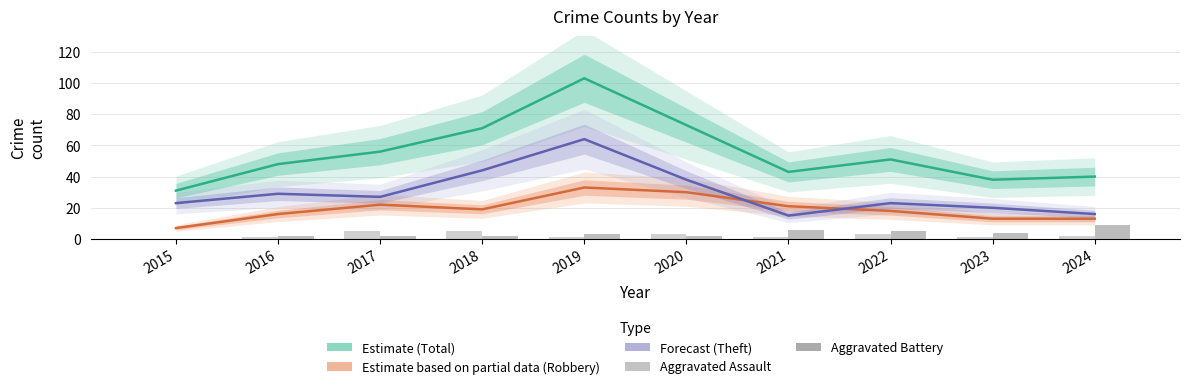

Reading left to right, extract all data points from this chart.

Estimate (Total): 2015=31	2016=48	2017=56	2018=71	2019=103	2020=73	2021=43	2022=51	2023=38	2024=40
Estimate based on partial data (Robbery): 2015=7	2016=16	2017=22	2018=19	2019=33	2020=30	2021=21	2022=18	2023=13	2024=13
Forecast (Theft): 2015=23	2016=29	2017=27	2018=44	2019=64	2020=38	2021=15	2022=23	2023=20	2024=16
Aggravated Assault: 2015=0	2016=1	2017=5	2018=5	2019=1	2020=3	2021=1	2022=3	2023=1	2024=2
Aggravated Battery: 2015=0	2016=2	2017=2	2018=2	2019=3	2020=2	2021=6	2022=5	2023=4	2024=9